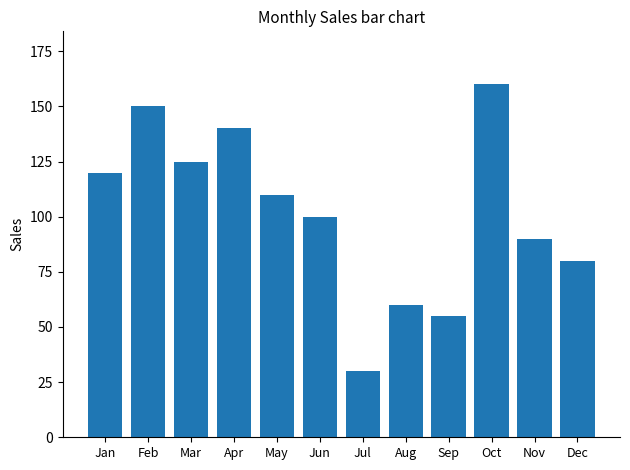

Which has a higher value, Mar or Nov?

Mar